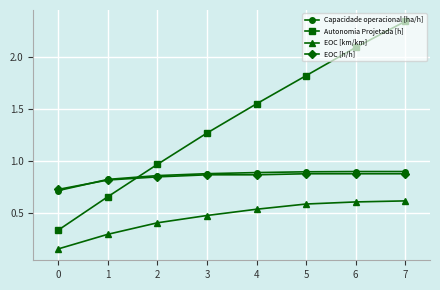

What is the approximate value of EOC [km/km] at 6?

0.6